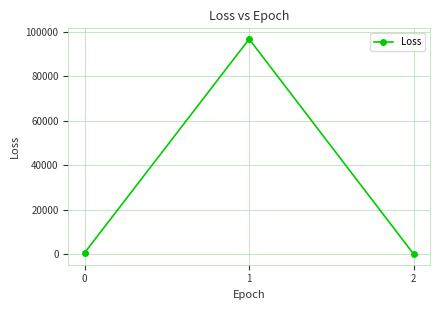

Reading right to left, list all the values displayed in this chart.

2=7.3	1=96646.6	0=606.2